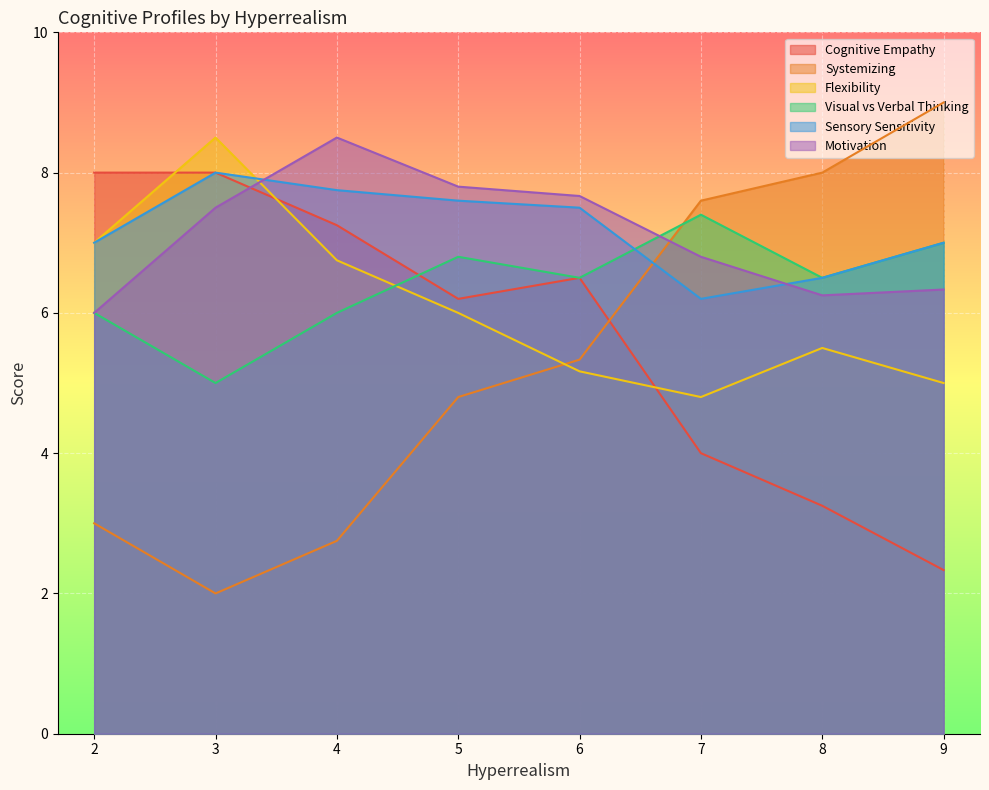

What is the minimum value shown in the chart?

2.0